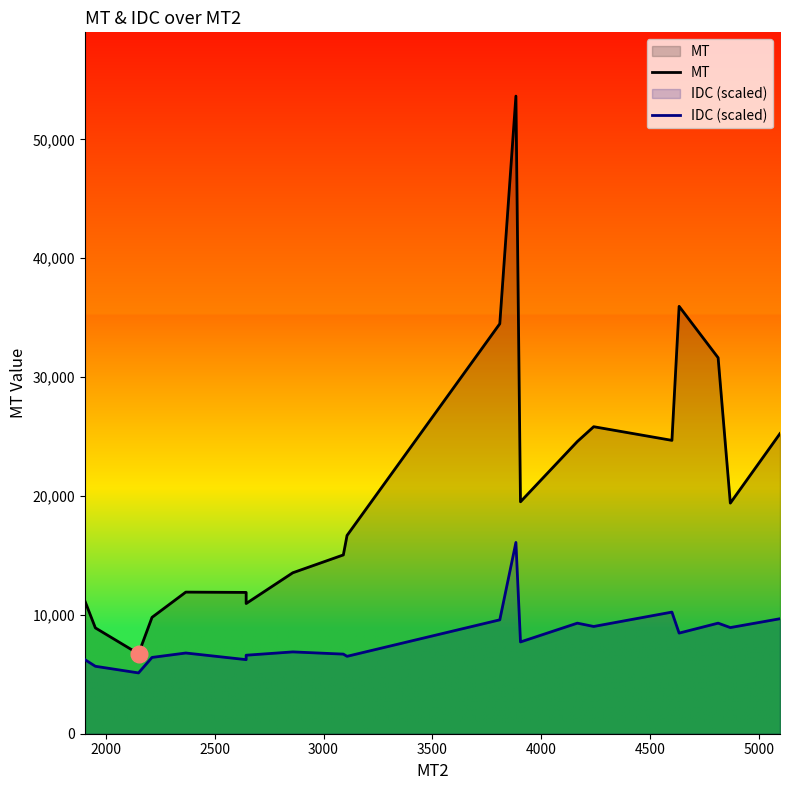

Reading right to left, what are all the values shown in this chart?

MT: 25249.5	19400.5	31629.8	35956.4	24679.8	25829.2	24584.6	19511.7	53642.4	34489.7	16679.0	15041.5	13540.1	10953.6	11887.8	11913.9	9790.5	6723.5	8903.1	11168.7
IDC (scaled): 9674.2	8930.1	9302.2	8465.0	10232.4	9023.1	9302.2	7720.8	16092.7	9581.2	6511.5	6697.5	6883.6	6604.5	6232.4	6790.6	6418.5	5116.2	5674.3	6232.4